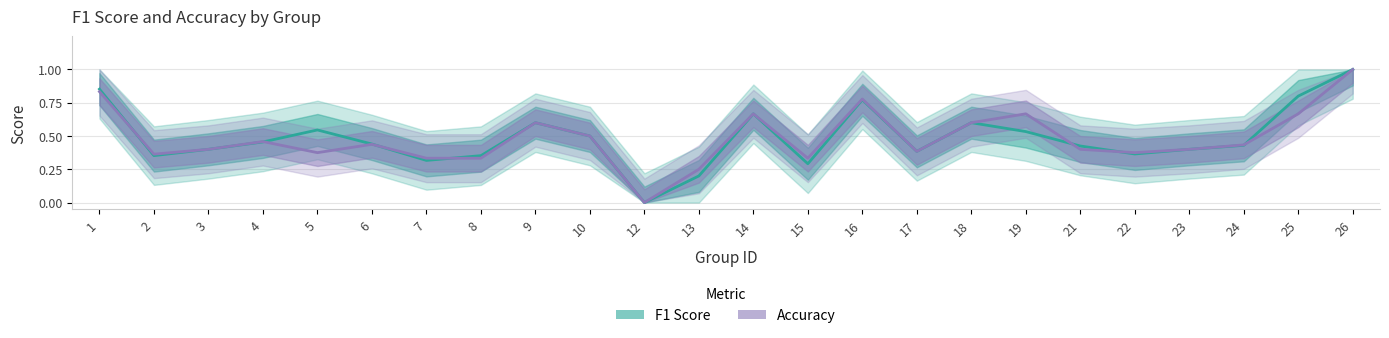

How many lines are shown in the chart?

2